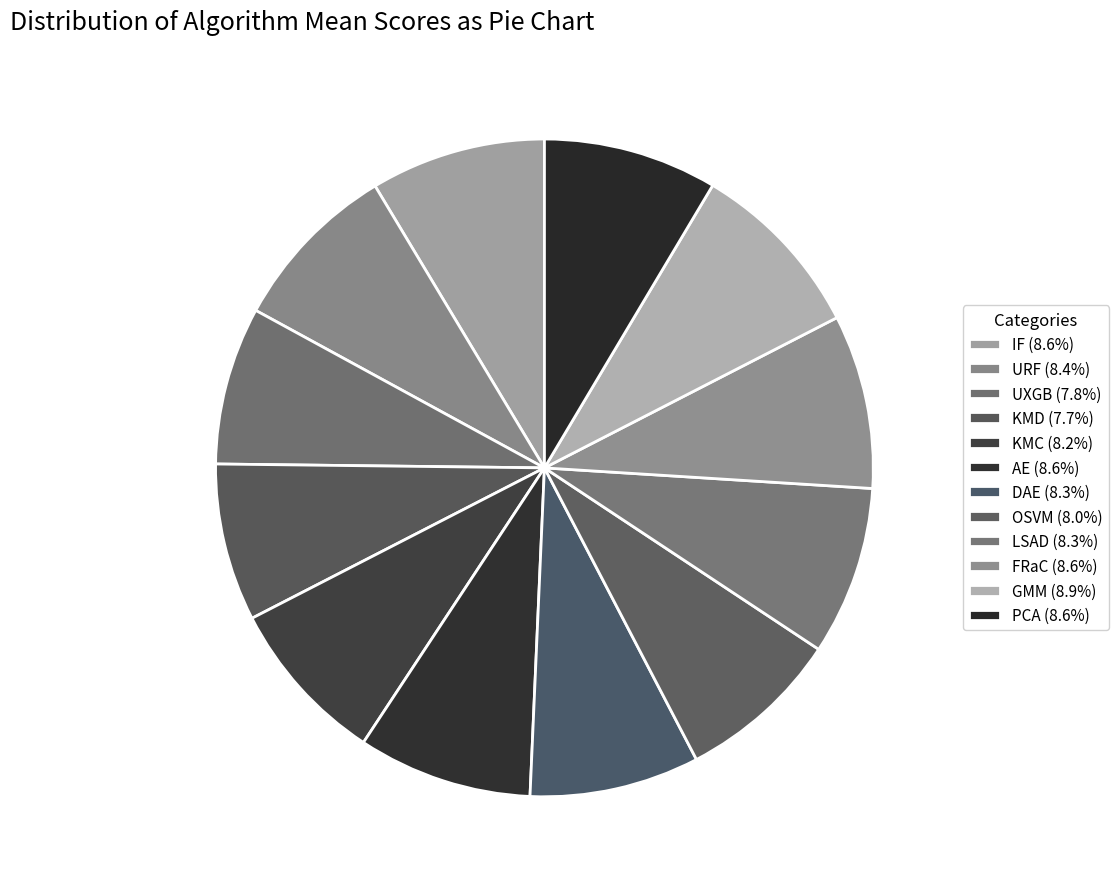

To the nearest percent, what portion does IF represent?

9%